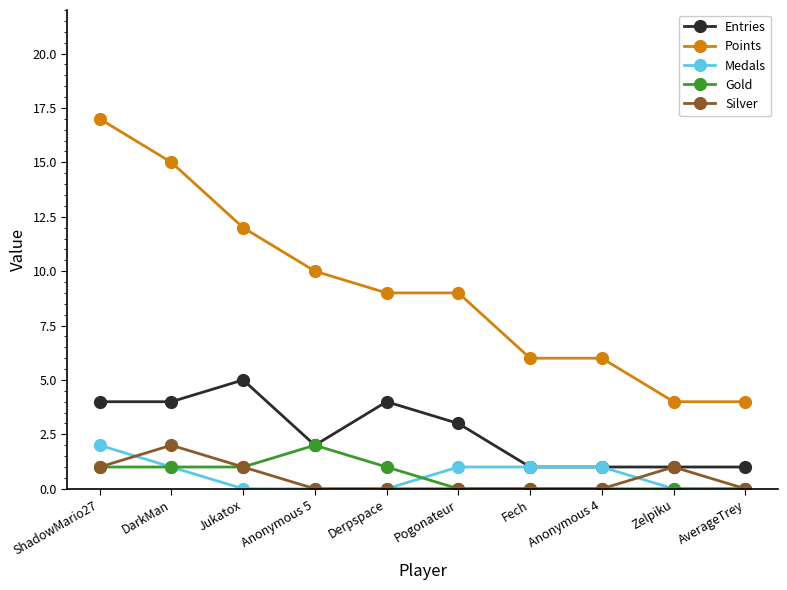

True or false: Gold has more than 0 points higher than both neighbors.

True